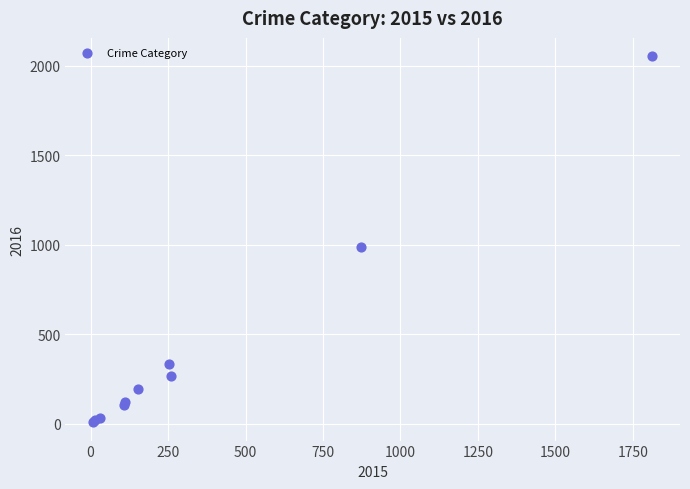

What Y value in the scatter plot is closest to 1030?

984